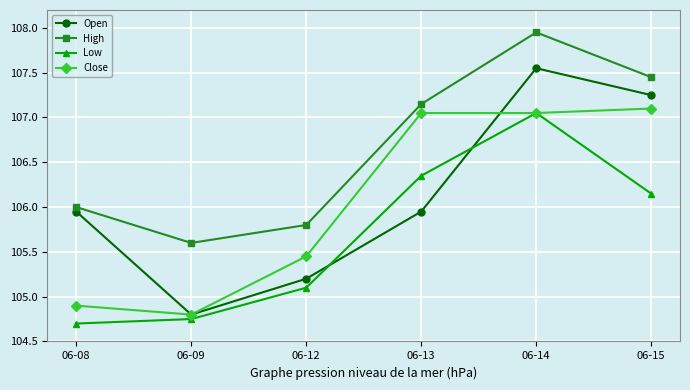

True or false: High and Open cross at least once.

False